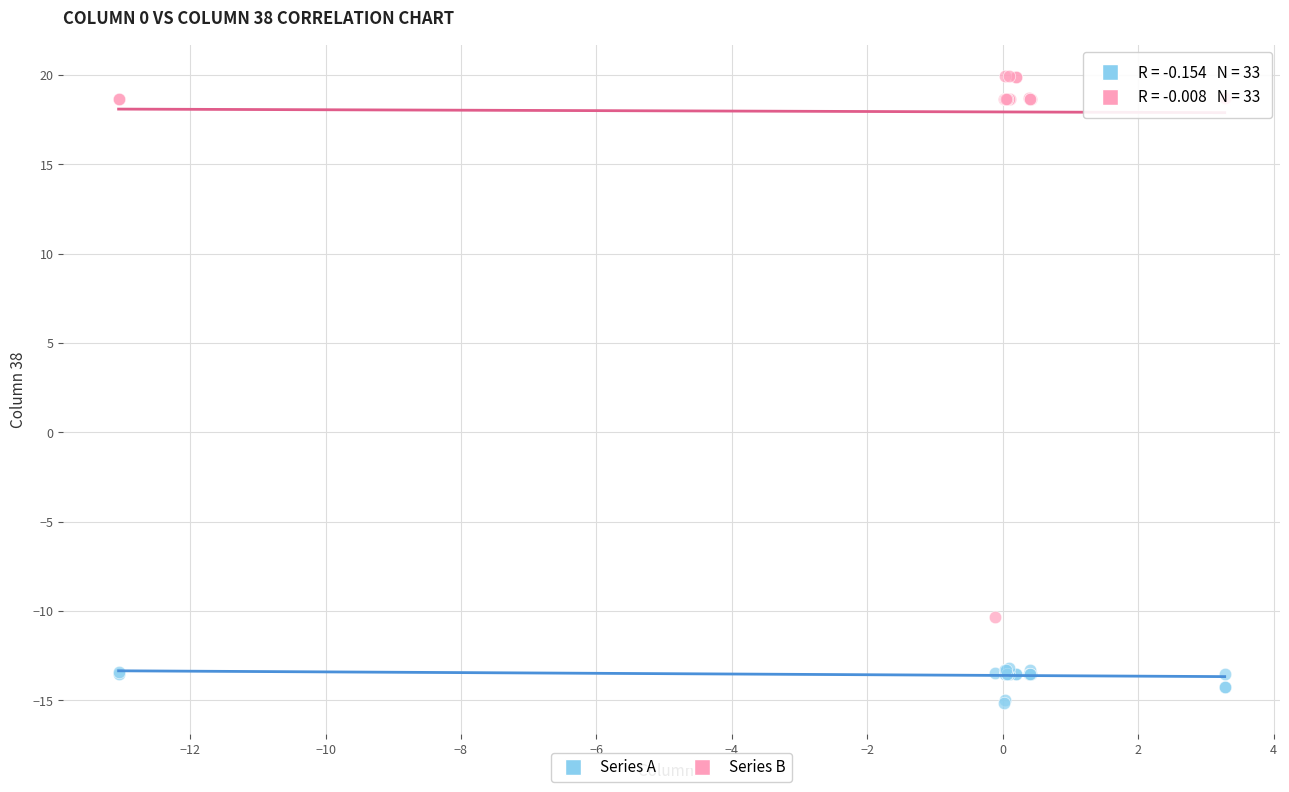

Which series reaches the minimum Y coordinate?

Series A